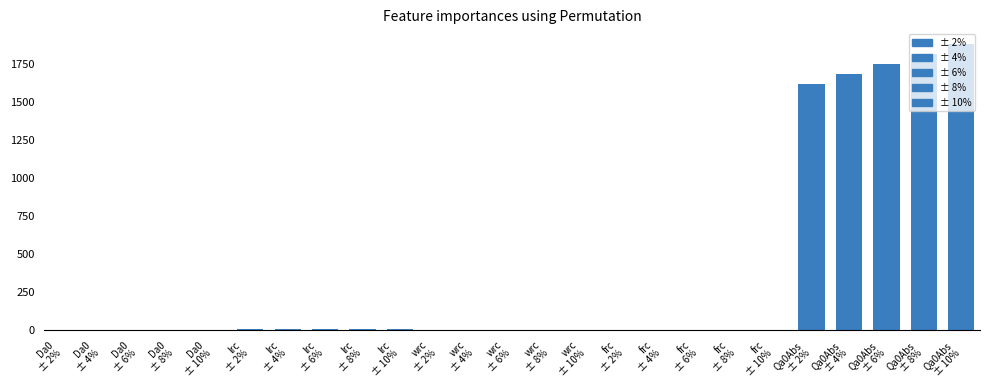

Is it true that ± 4% equals 3.0 at lrc?

False